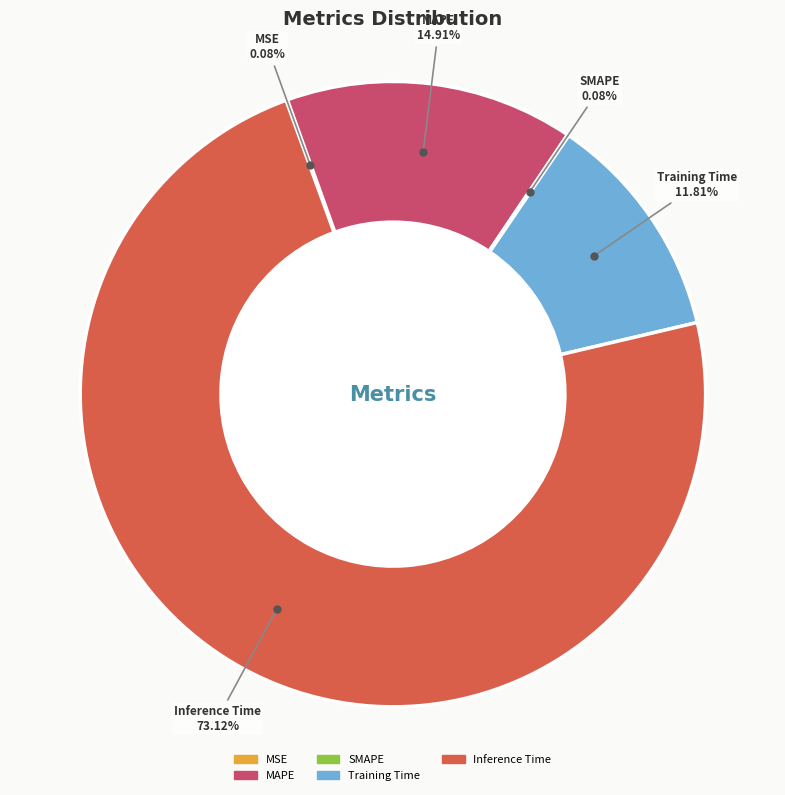

What percentage is the MAPE slice, to the nearest percent?

15%